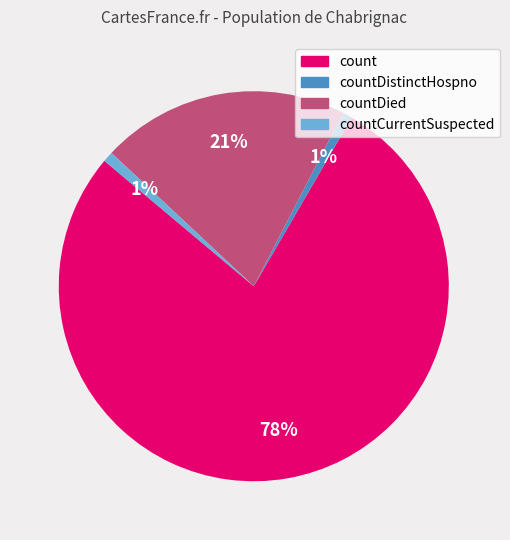

To the nearest percent, what is the average slice percentage?

25%